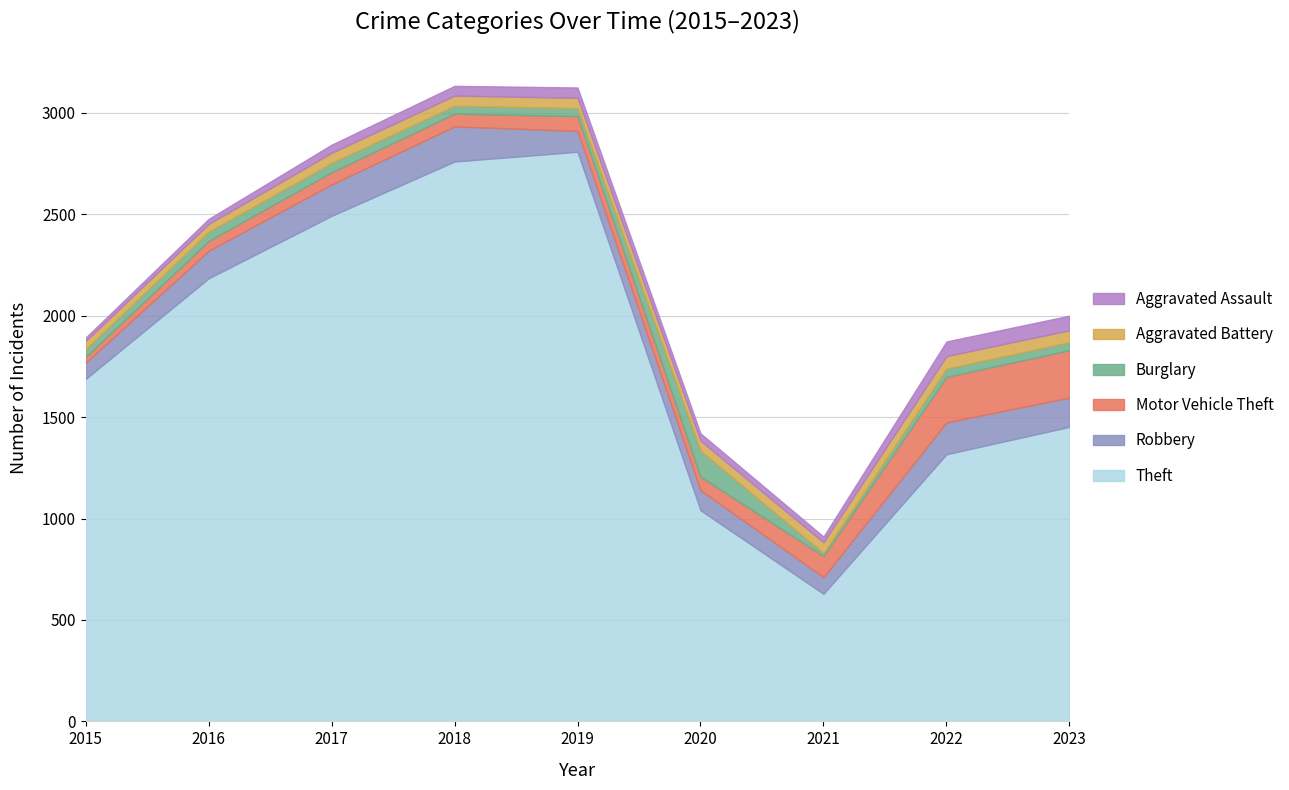

Reading left to right, transcribe all the data shown in this chart.

Theft: 2015=1688	2016=2184	2017=2492	2018=2760	2019=2808	2020=1041	2021=629	2022=1317	2023=1452
Robbery: 2015=80	2016=136	2017=155	2018=173	2019=103	2020=99	2021=82	2022=157	2023=144
Motor Vehicle Theft: 2015=28	2016=48	2017=60	2018=63	2019=73	2020=66	2021=104	2022=224	2023=234
Burglary: 2015=39	2016=46	2017=46	2018=39	2019=39	2020=128	2021=15	2022=41	2023=39
Aggravated Battery: 2015=40	2016=38	2017=50	2018=50	2019=51	2020=50	2021=53	2022=62	2023=59
Aggravated Assault: 2015=17	2016=25	2017=40	2018=48	2019=51	2020=36	2021=28	2022=72	2023=72